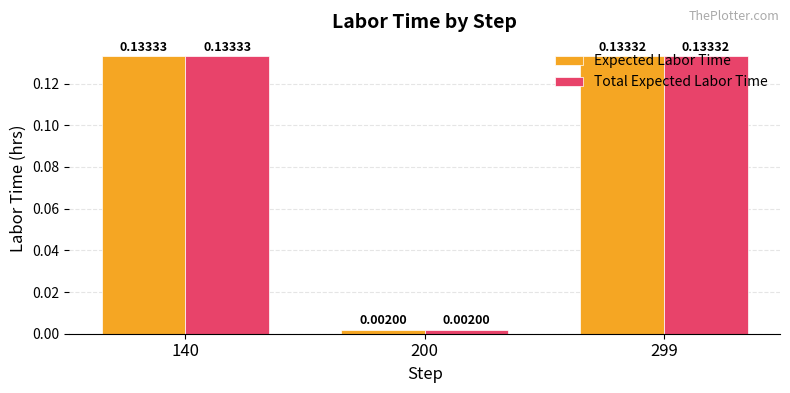

What is the sum of all Expected Labor Time values?

0.3